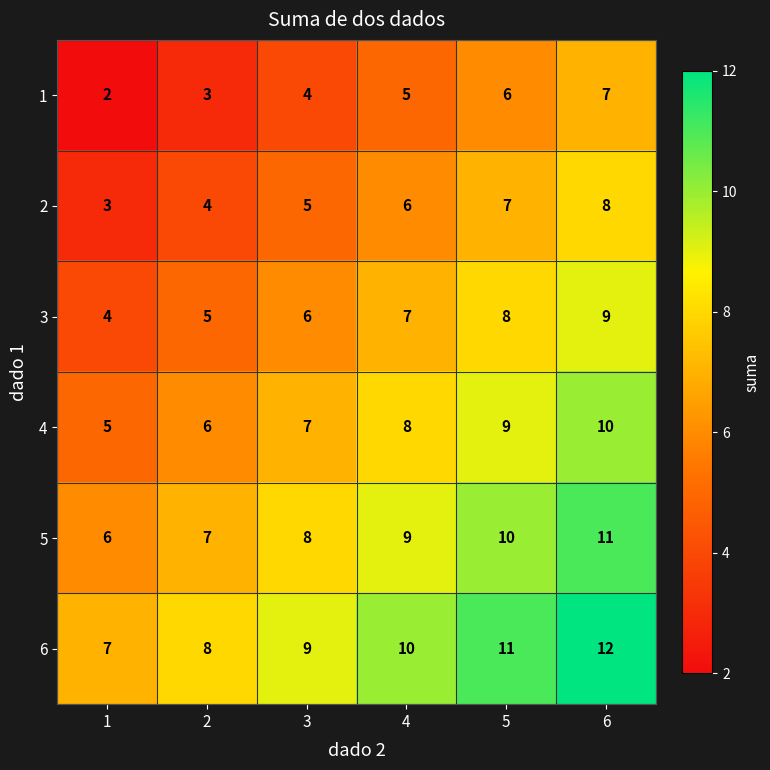

At which category is the sum across all series the highest?

6